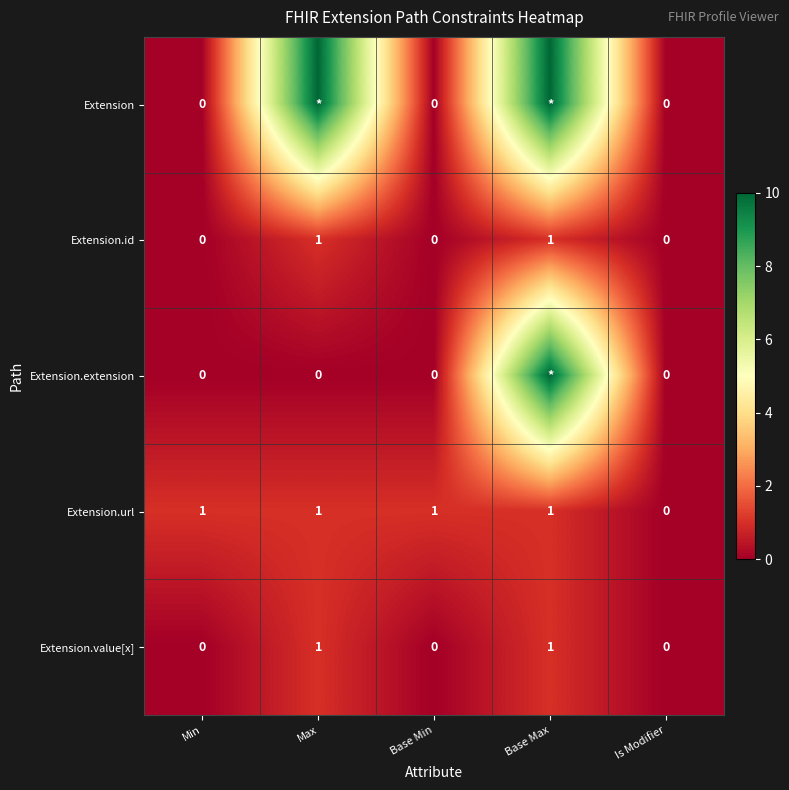

Count the Extension.id values in the range 0 to 1.

5